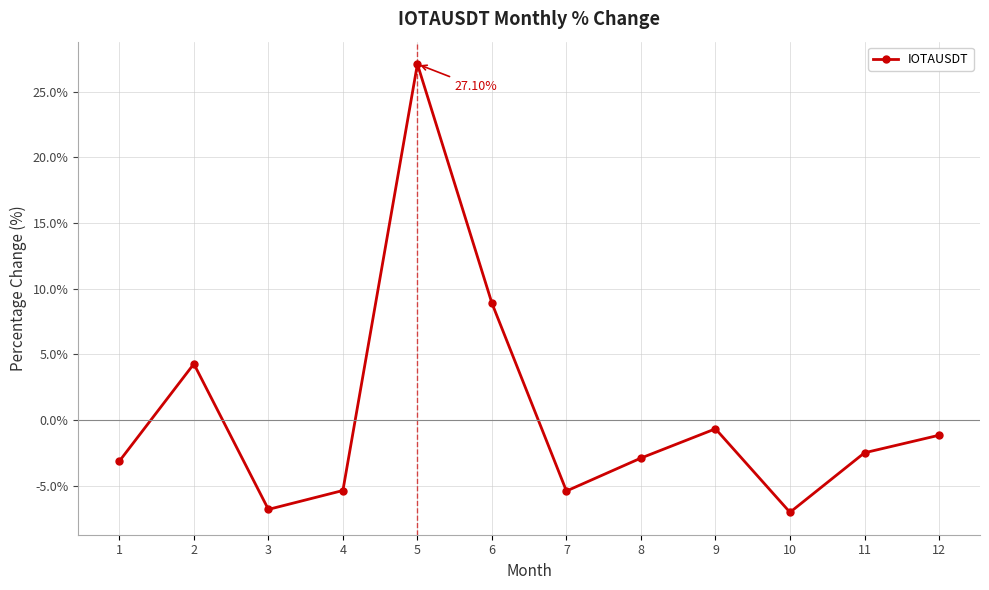

Between 7 and 11, which is larger?

11